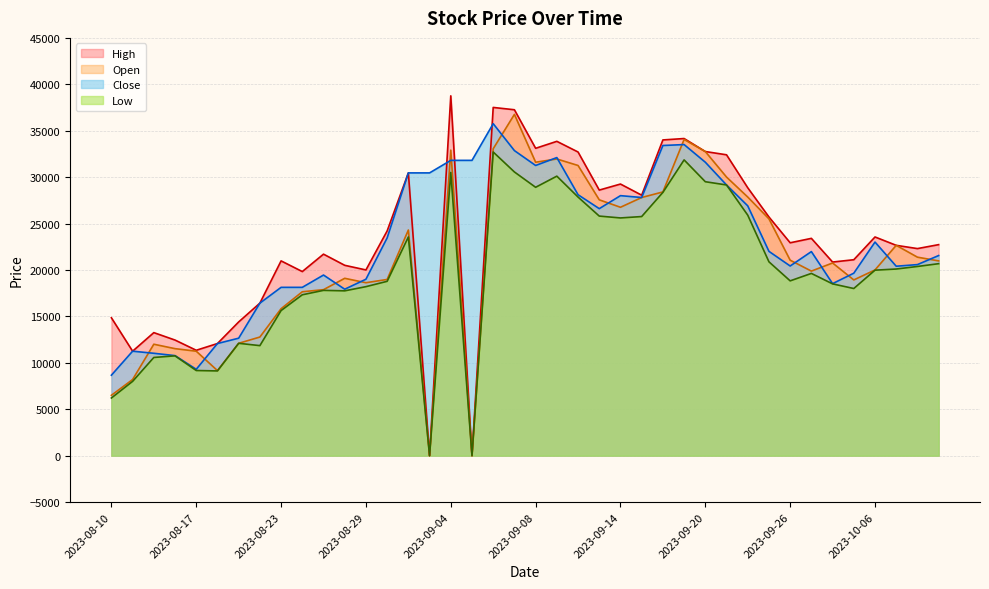

At which category is the sum across all series the highest?

2023-09-06